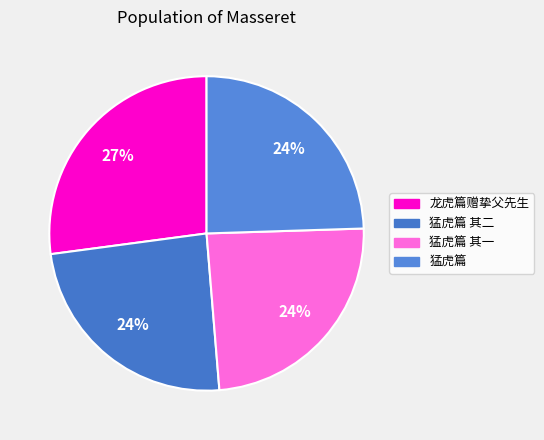

What is the smallest slice in the pie chart?

猛虎篇 其一